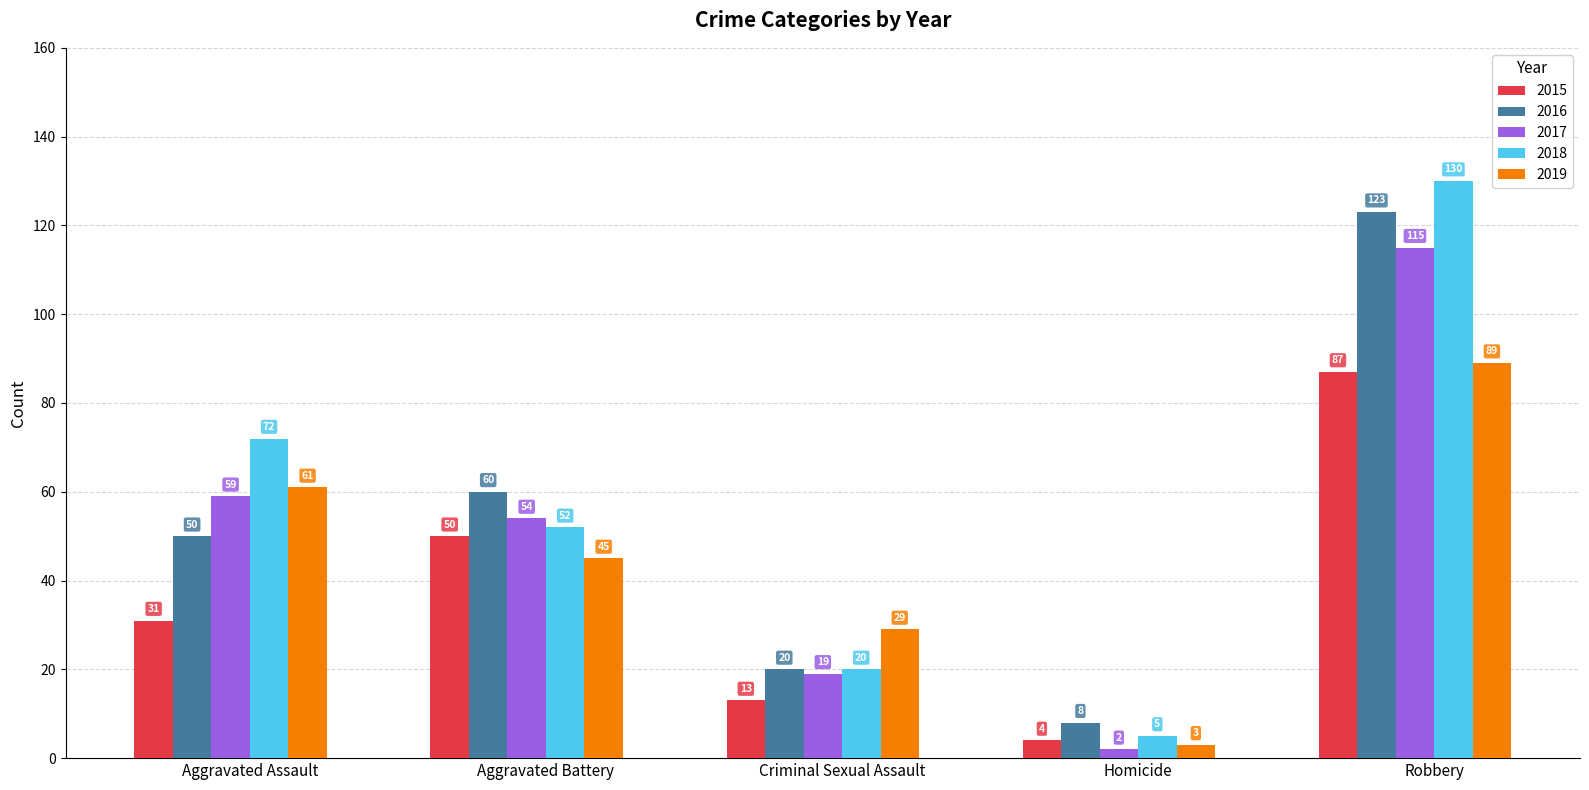

Read the 2018 value at Robbery, to the nearest 50.

150